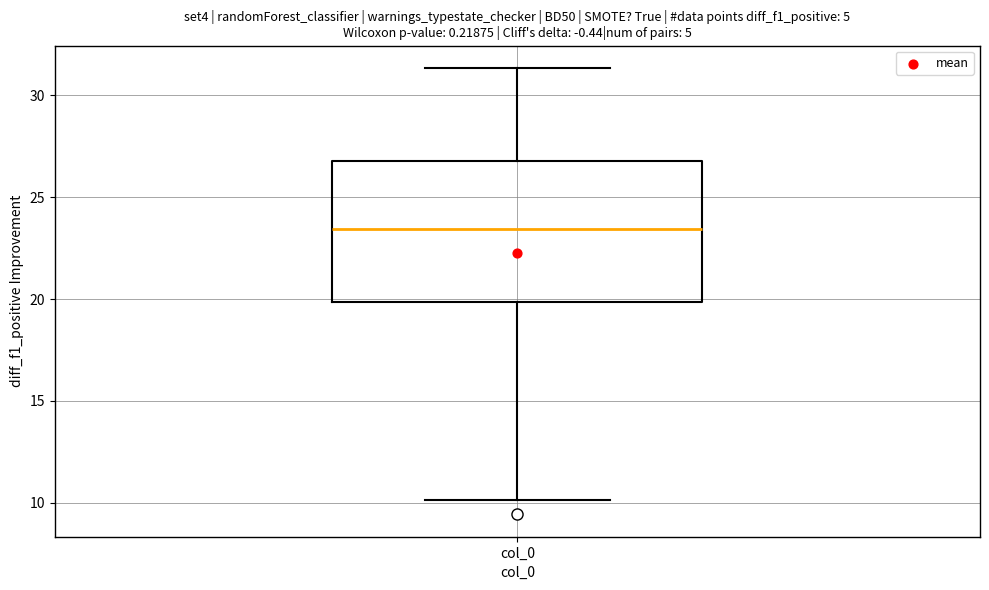

Where does the lower whisker of the box for col_0 end on the y-axis? The values are not printed on the chart, so give them approximately, as read against the axis.

10.0